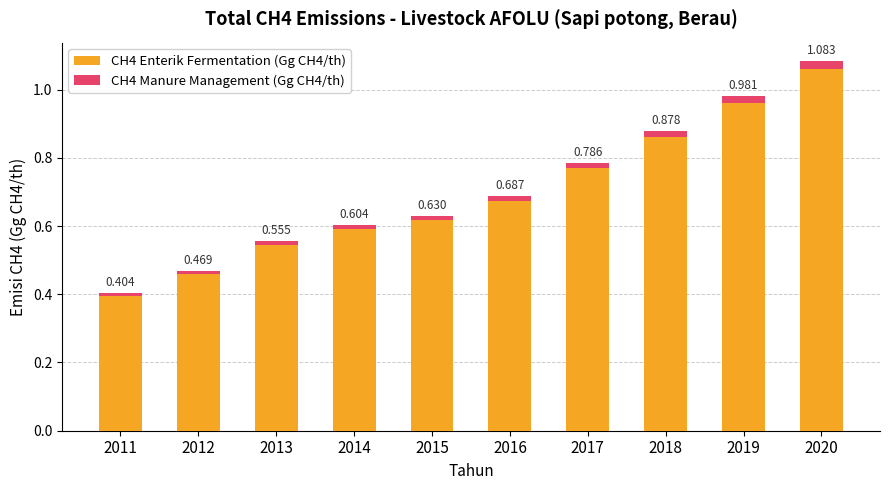

The CH4 Manure Management (Gg CH4/th) series shows 0.0 at 2019. True or false?

True